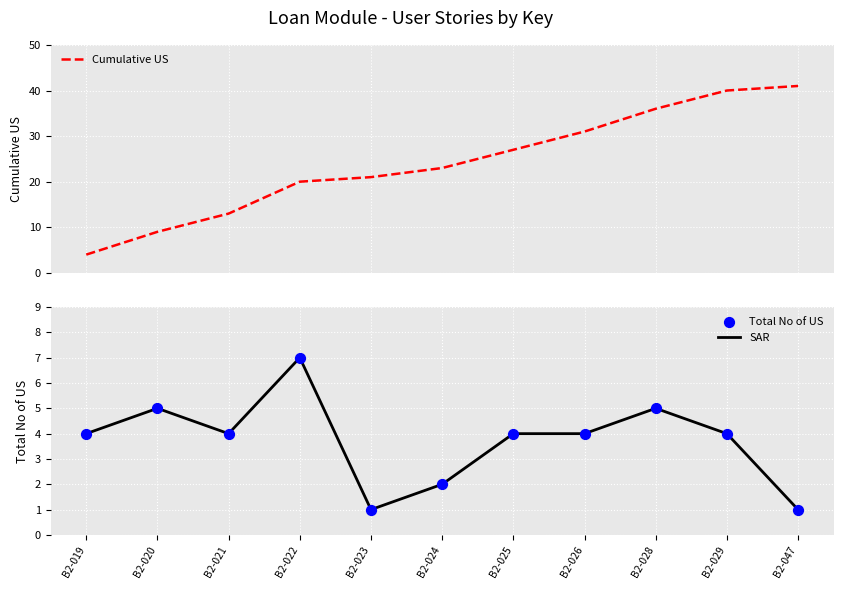

Which series contains the lowest Y value?

SAR